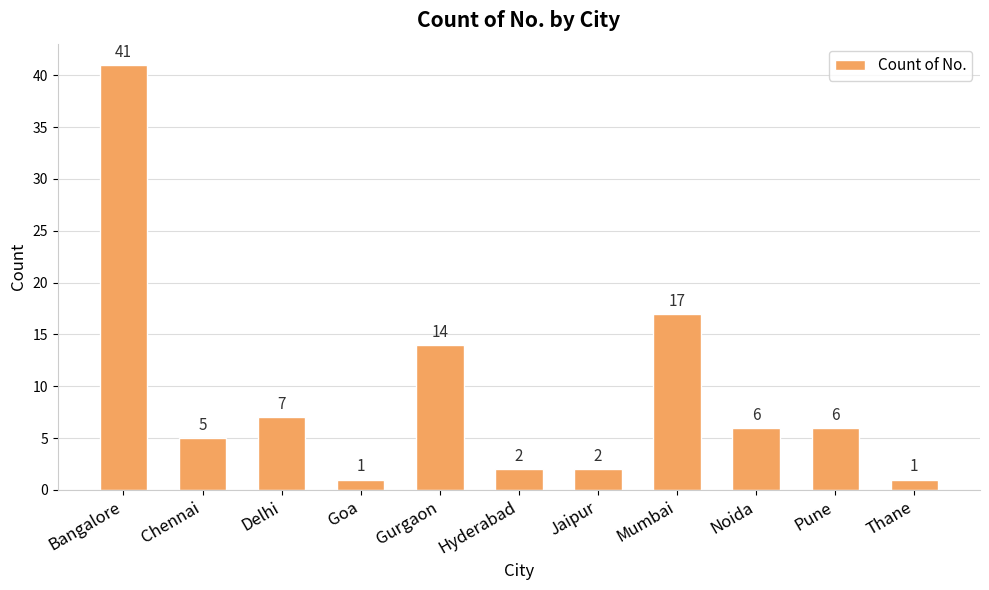

What is the difference between the maximum and minimum values?

40